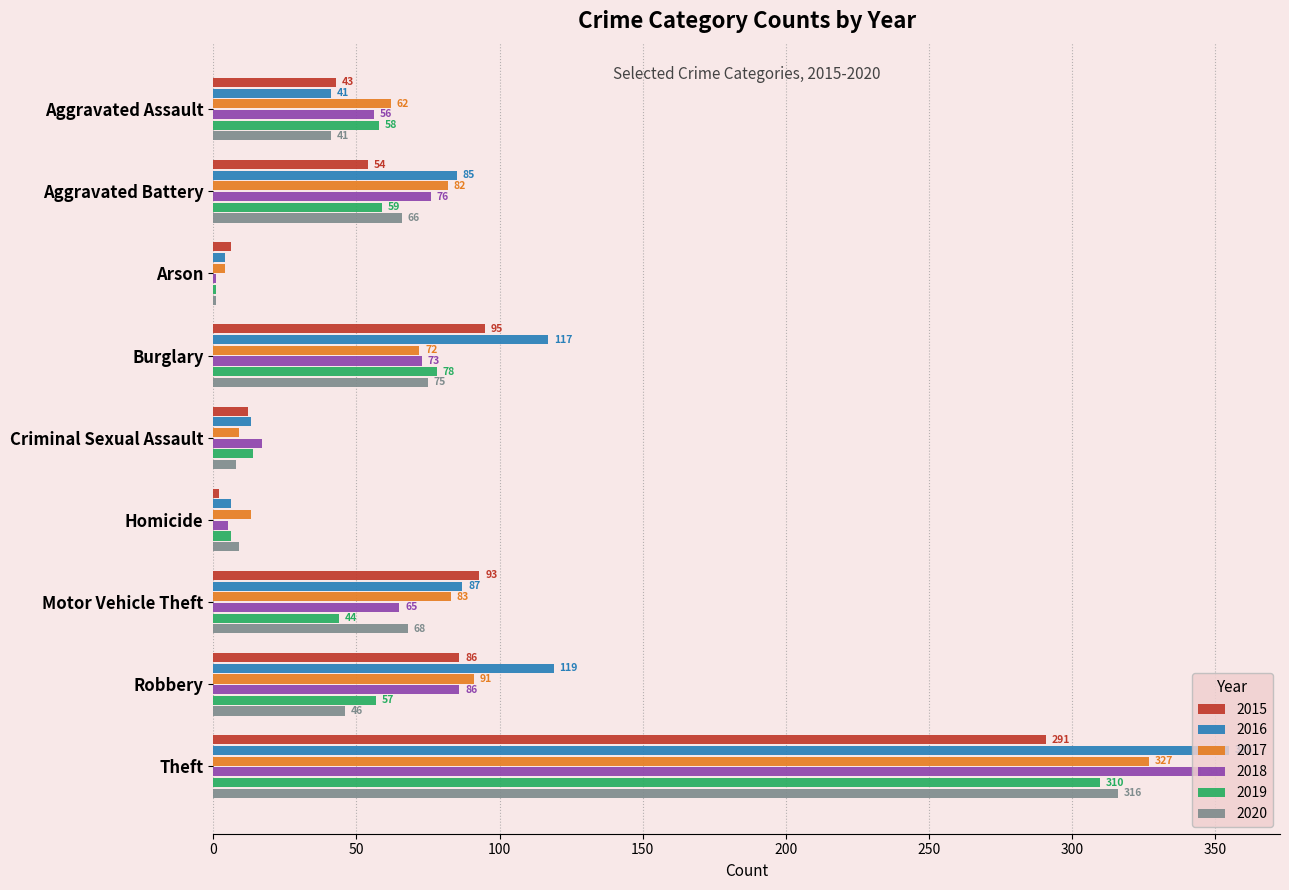

Which series has the largest range (max minus min)?

2016